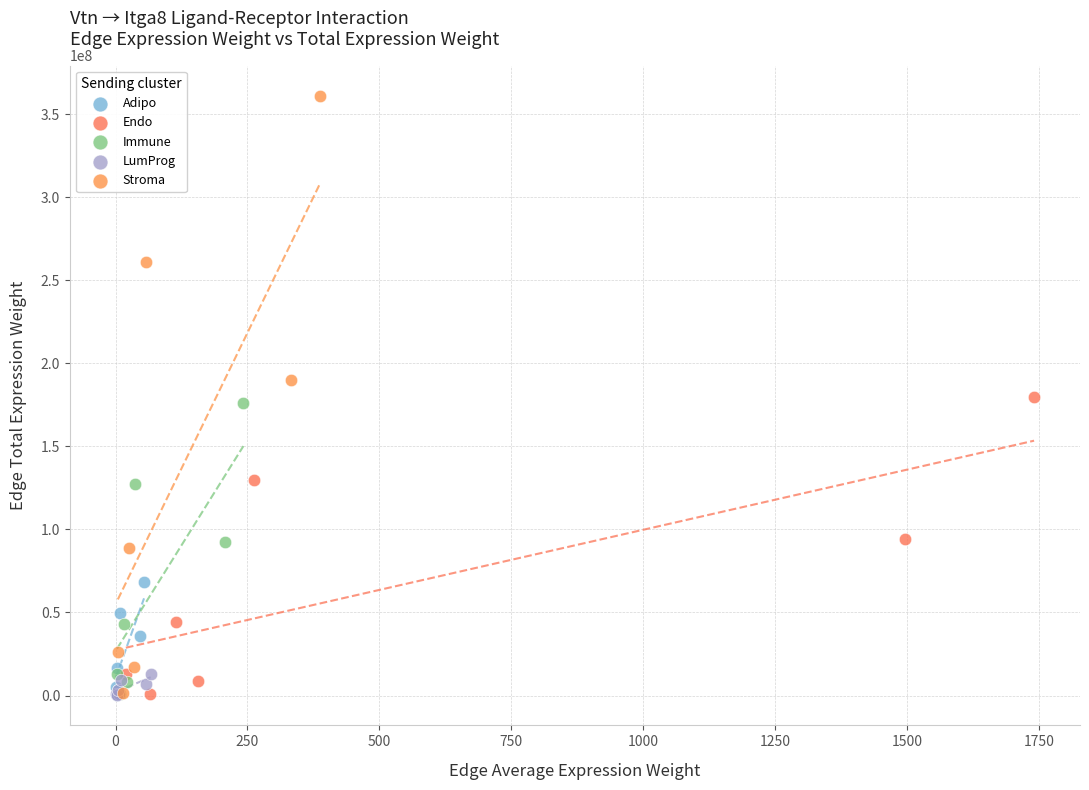

Which series reaches the maximum Y coordinate?

Stroma